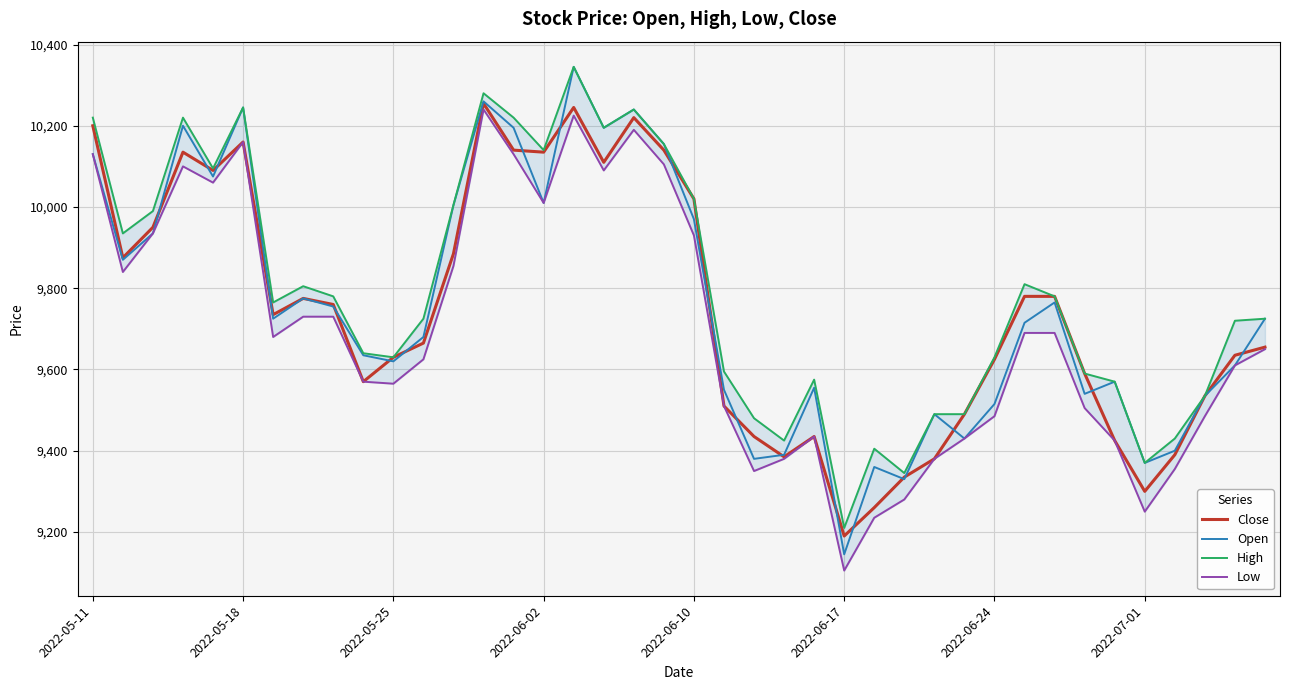

Which has a higher value, 12 or 33?

12